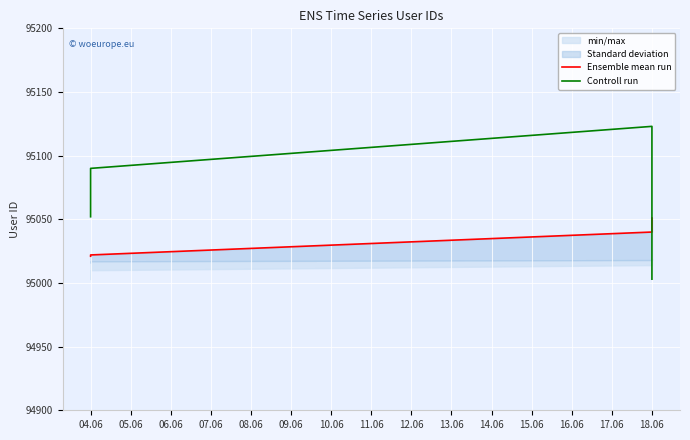

The value of Controll run at 18.06 is 162735. True or false?

False